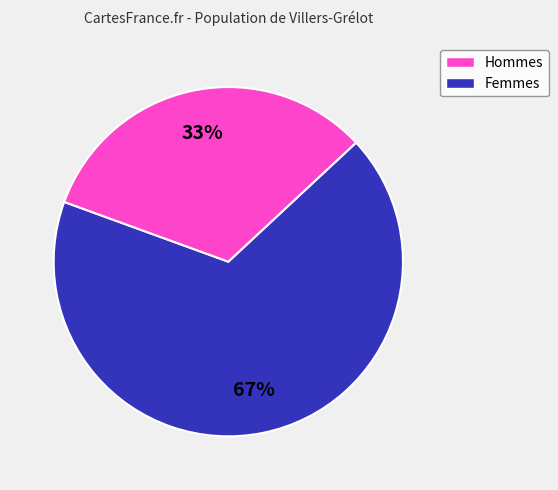

To the nearest percent, what is the average slice percentage?

50%